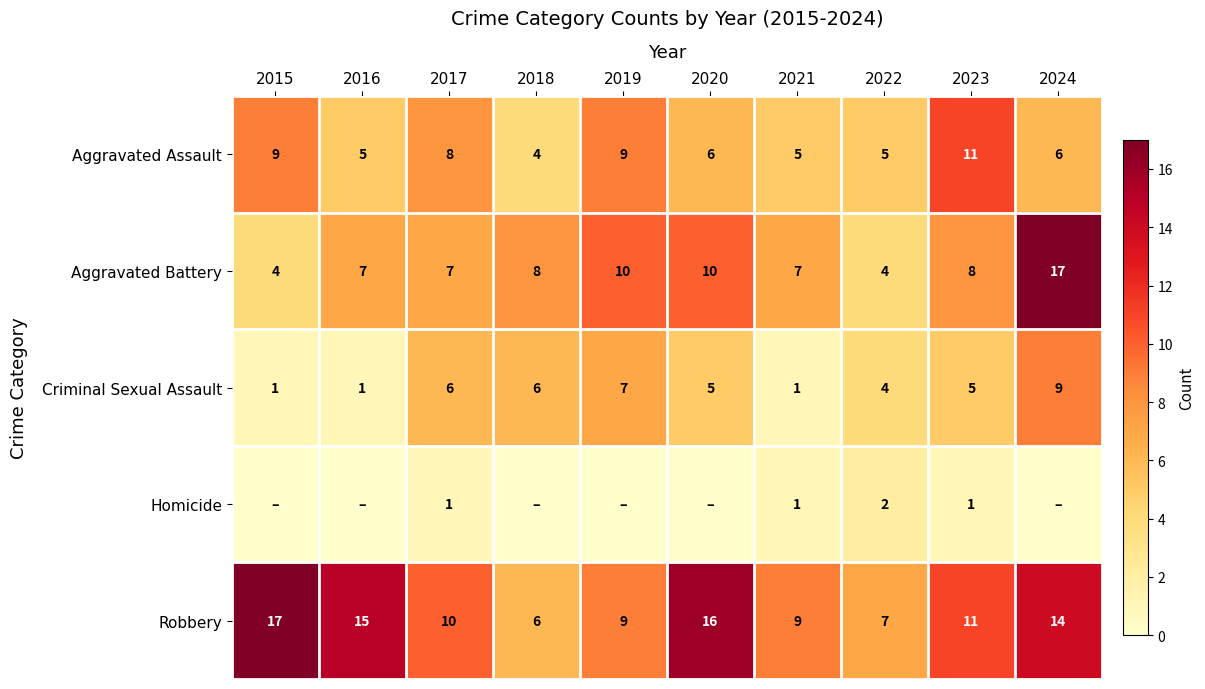

What is the difference between the second highest and minimum values in the Robbery series?

10